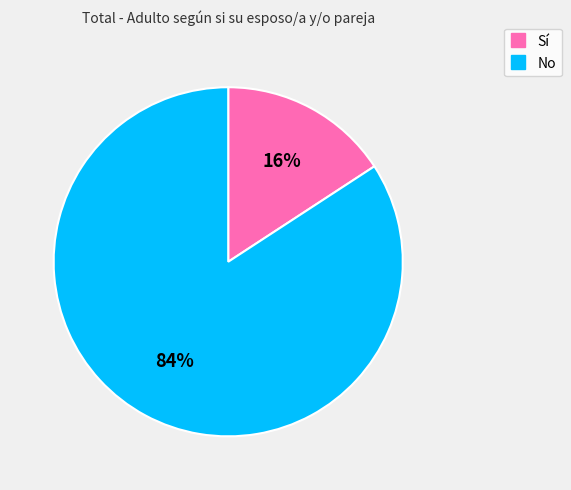

Which has a higher value, Sí or No?

No